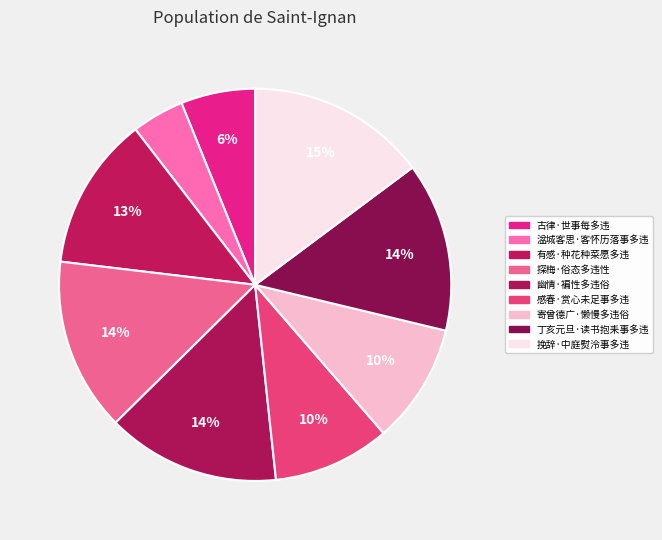

How many segments does this pie chart have?

9